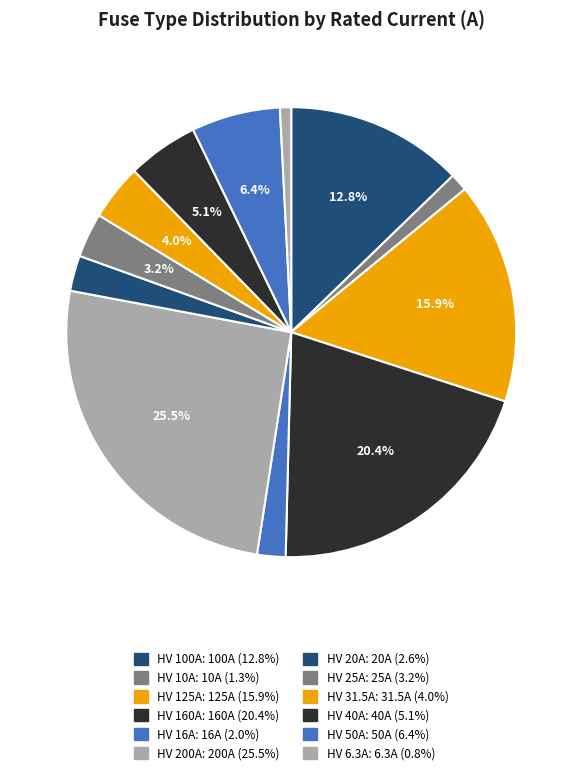

To the nearest percent, what is the average slice percentage?

8%